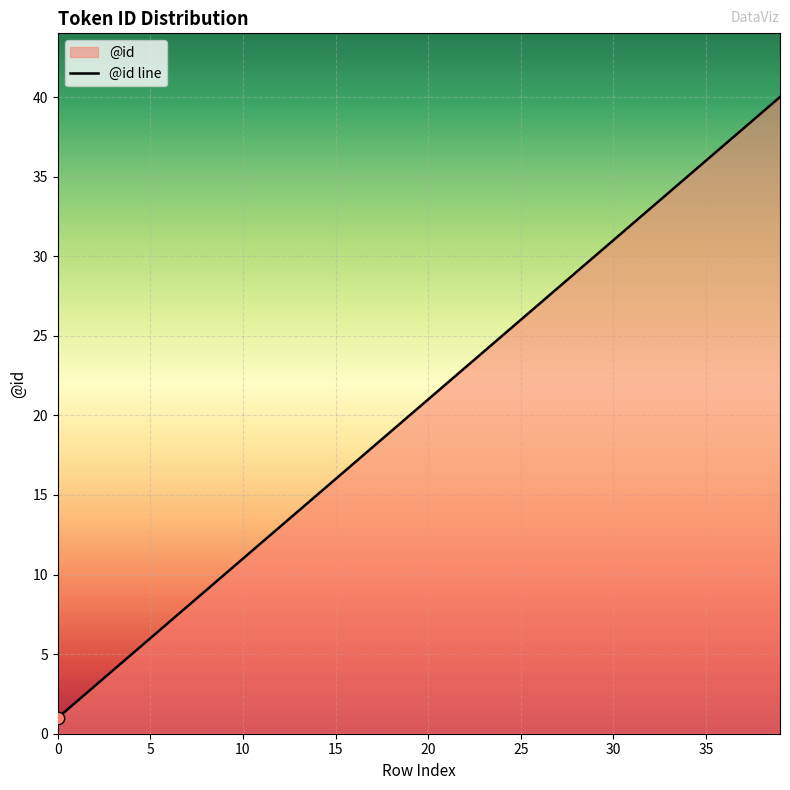

Which has a higher value, 24 or 34?

34